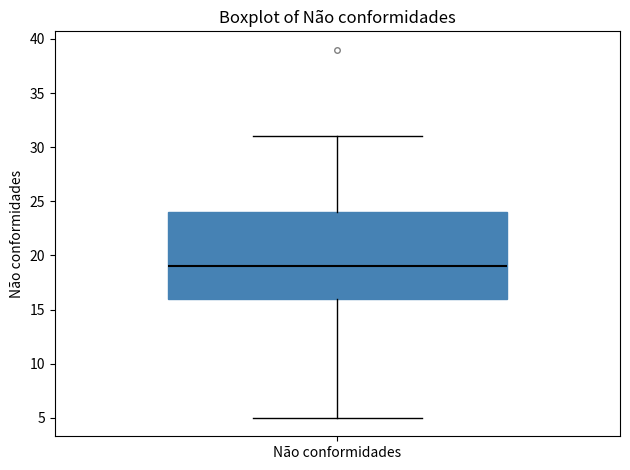

Read this box plot against the y-axis: the position of the median line, the range covered by the box, and the ends of both whiskers. The values are not printed on the chart, so give them approximately, as read against the axis.

median 19, box 16 to 24, whiskers 5 to 31